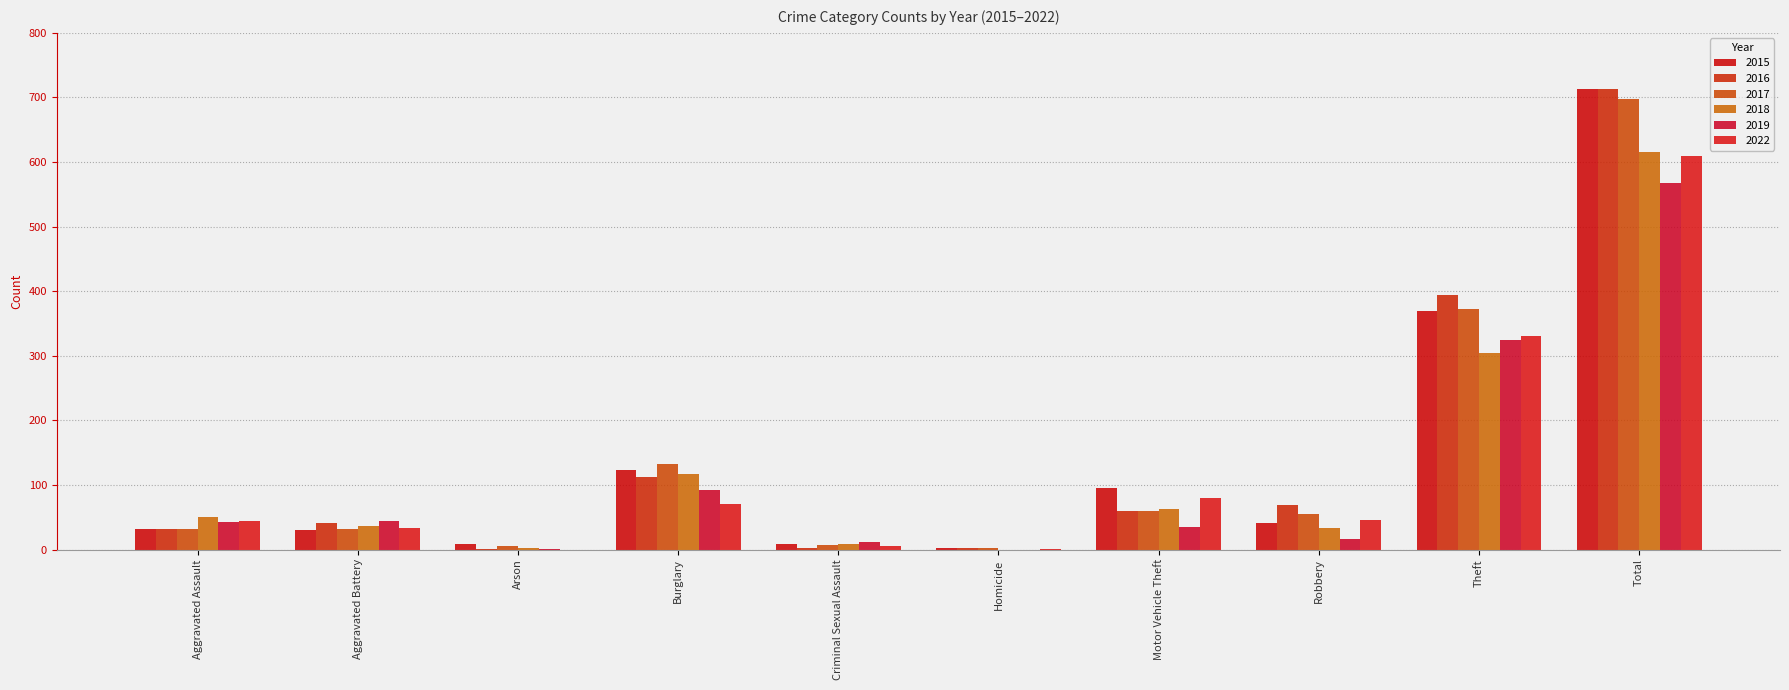

Are the bars grouped side by side (vs. stacked)?

Yes